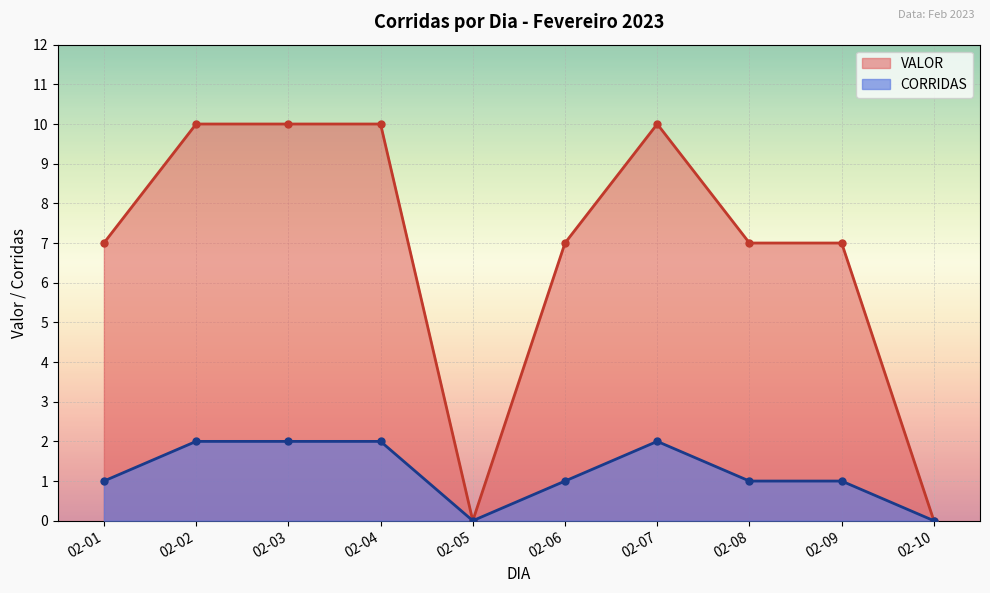

Where does the VALOR series first go above 7?

02-02